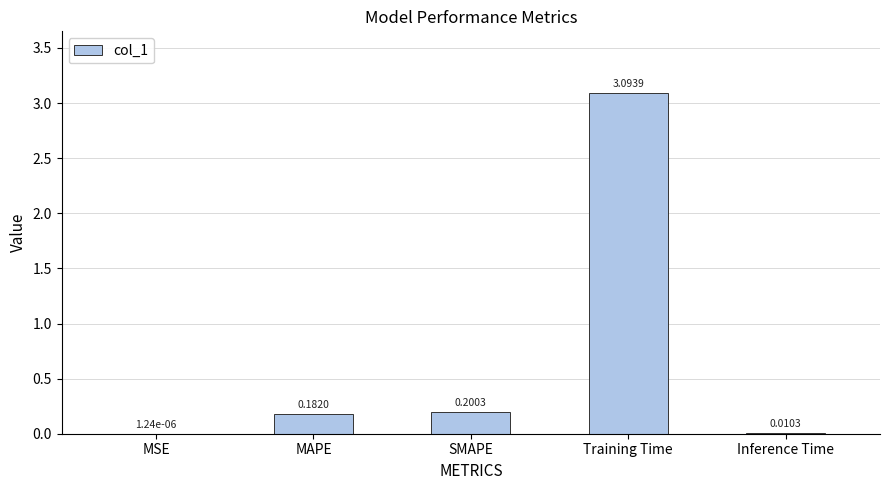

The chart shows a value of 2.1 at Training Time. True or false?

False